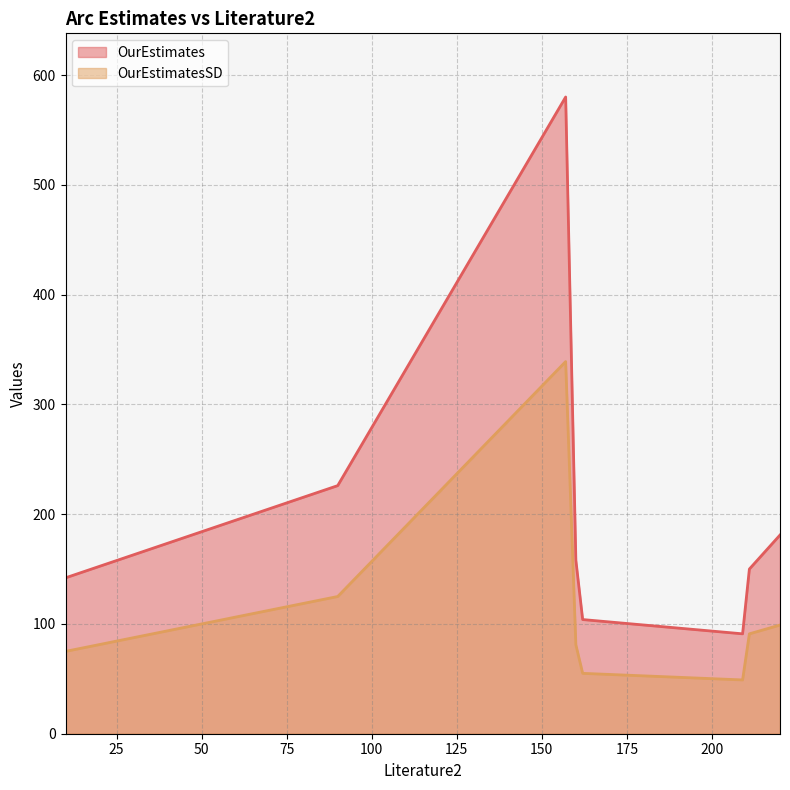

Reading left to right, extract all data points from this chart.

OurEstimates: 157=580	162=104	211=150	220=181	160=158	209=91	10=142	90=226
OurEstimatesSD: 157=339	162=55	211=91	220=99	160=81	209=49	10=75	90=125